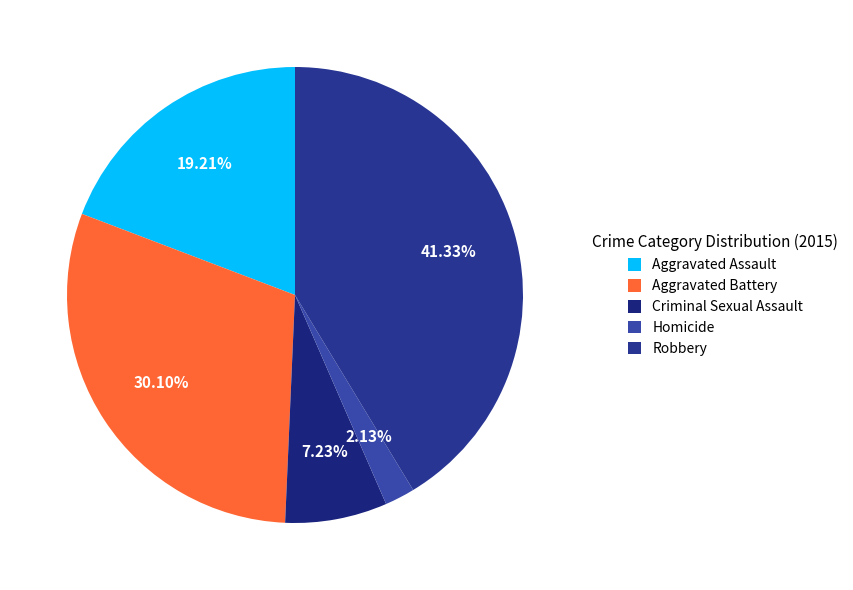

Combined, what portion of the pie is Homicide and Criminal Sexual Assault?

9.4%